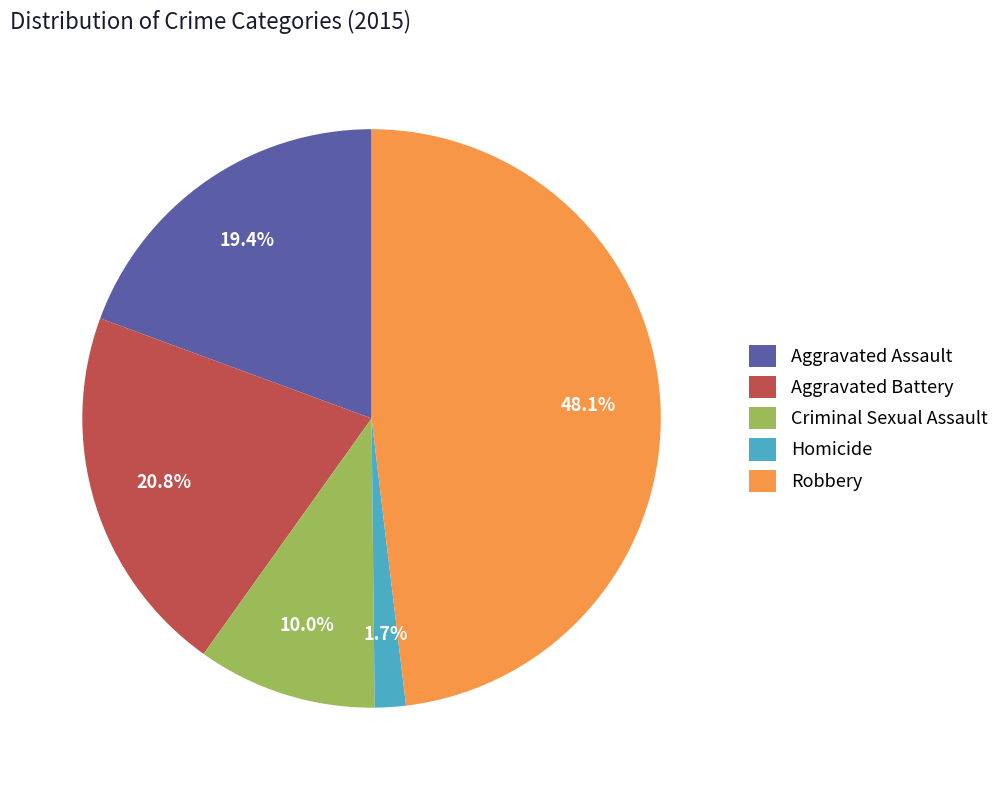

To the nearest percent, what is the difference between the largest and smallest slice percentages?

46%